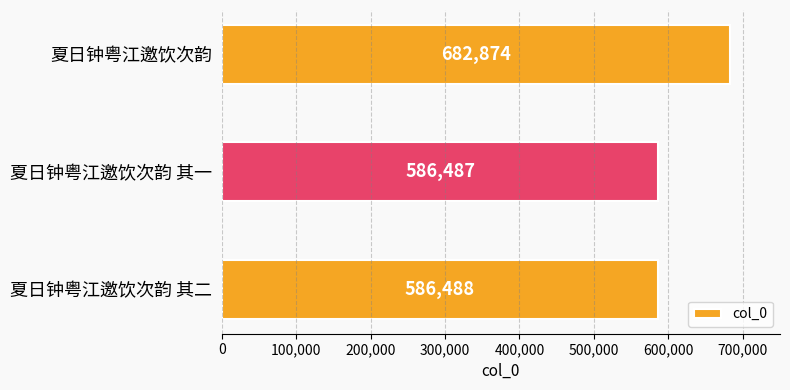

How many categories are shown in the chart?

3